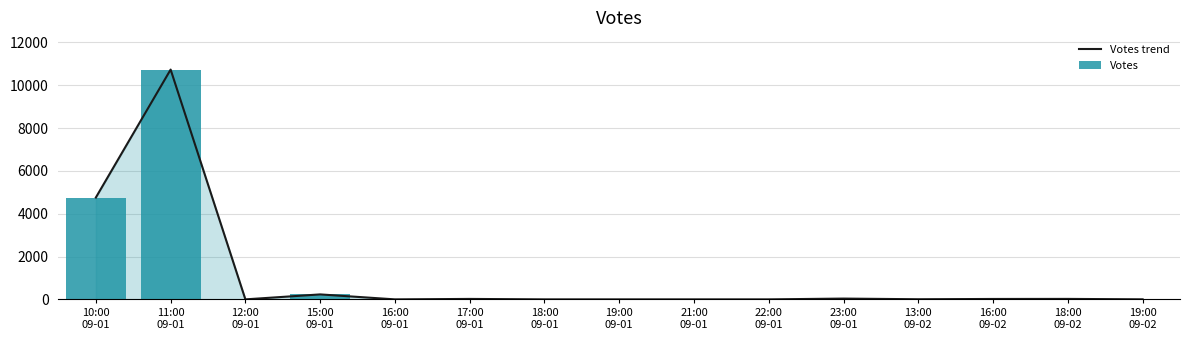

List the labels in order of Votes value, largest first.

11:00
09-01, 10:00
09-01, 15:00
09-01, 23:00
09-01, 18:00
09-02, 17:00
09-01, 16:00
09-02, 13:00
09-02, 19:00
09-02, 12:00
09-01, 16:00
09-01, 18:00
09-01, 19:00
09-01, 21:00
09-01, 22:00
09-01